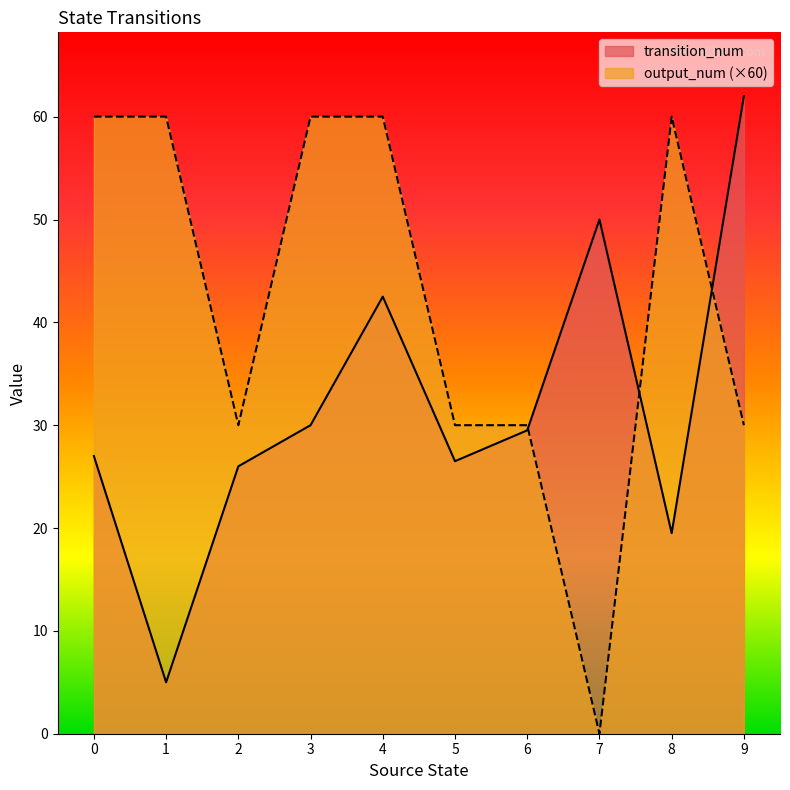

Is it true that output_num equals 0 at 5?

False